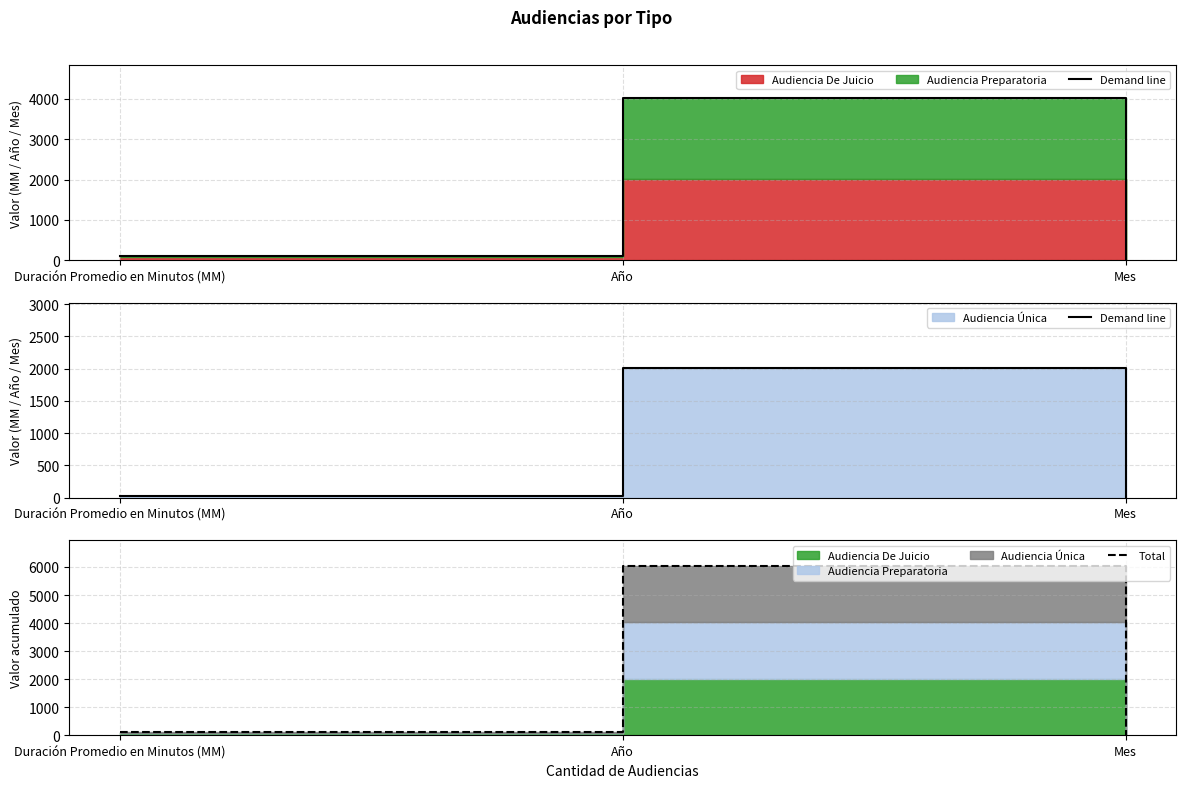

What is the sum of all Total values?

6180